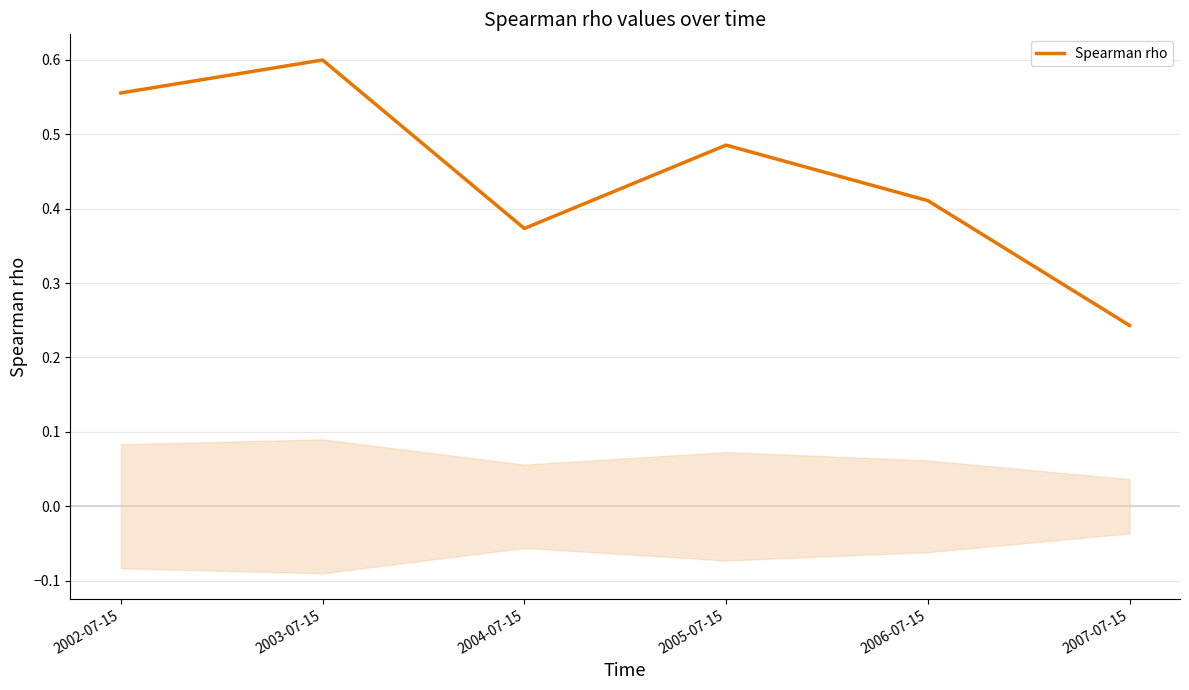

Between 2006-07-15 and 2007-07-15, which is larger?

2006-07-15